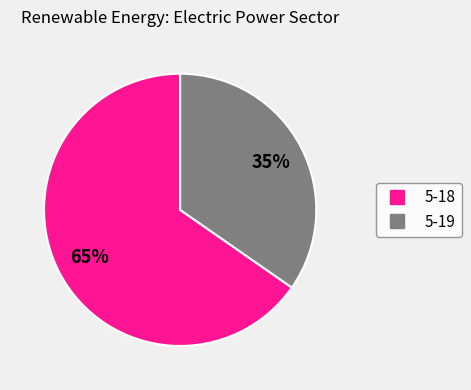

To the nearest percent, what is the average slice percentage?

50%